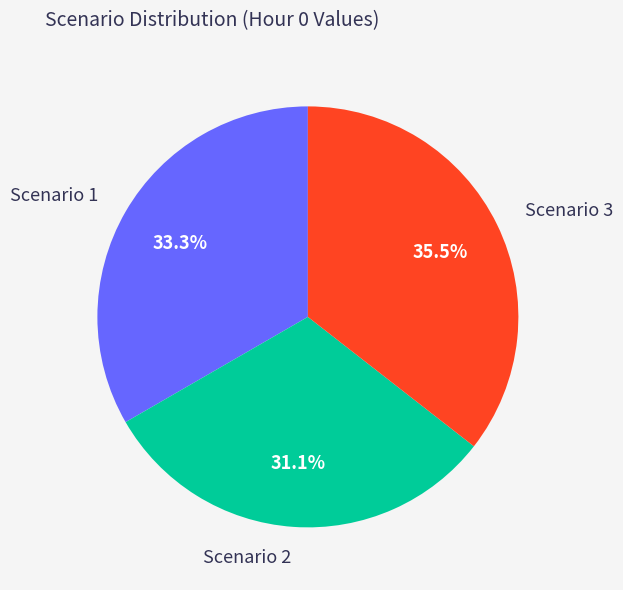

To the nearest percent, what portion does Scenario 1 represent?

33%